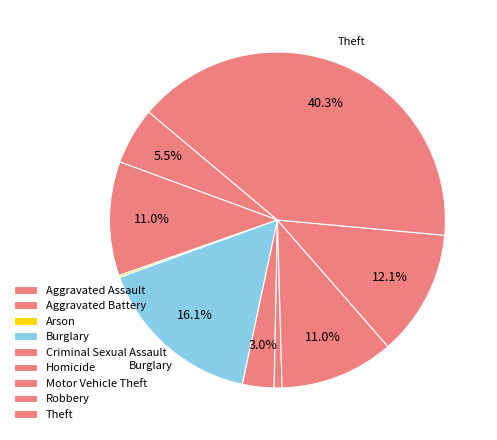

True or false: Arson accounts for 1% of the total.

False